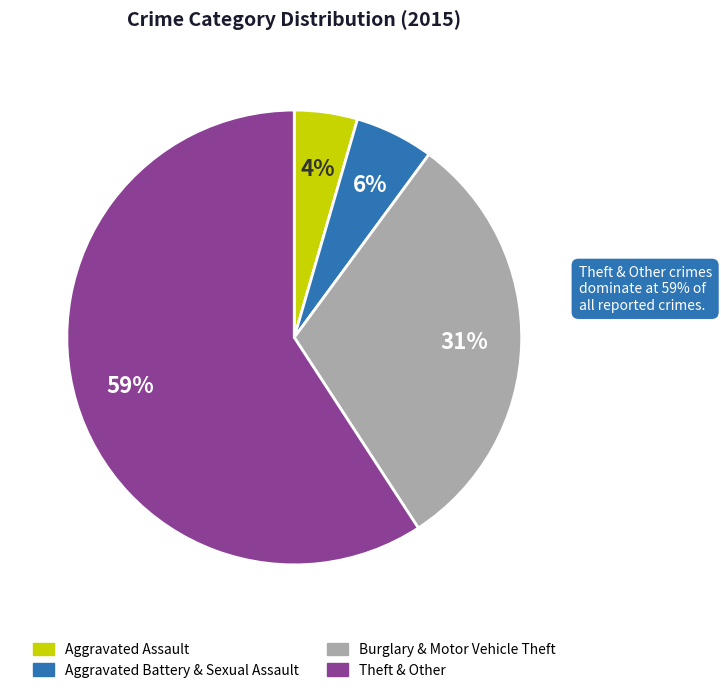

Count the number of slices in the pie.

4